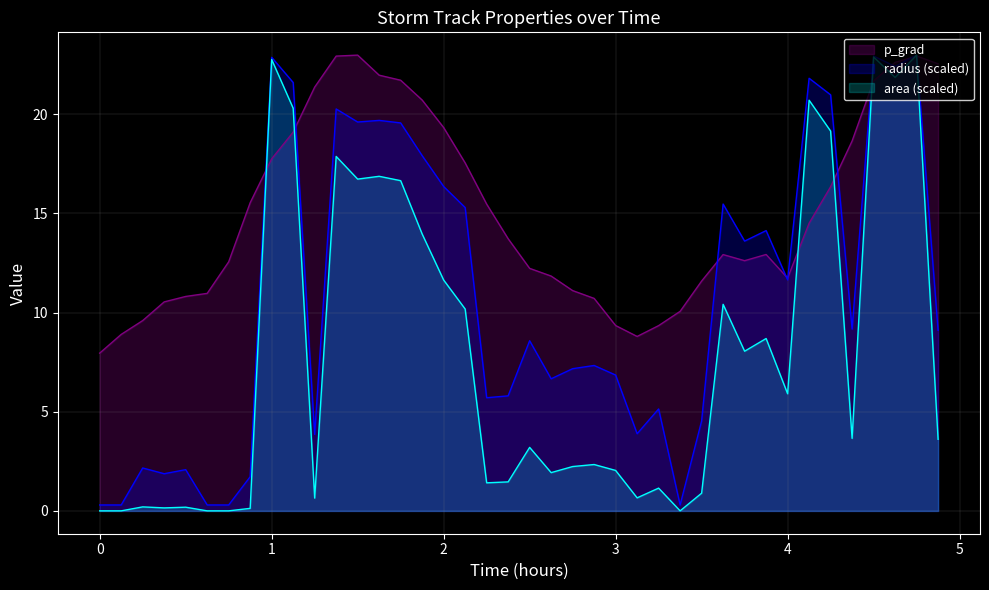

At how many categories does at least one series exceed 22?

7